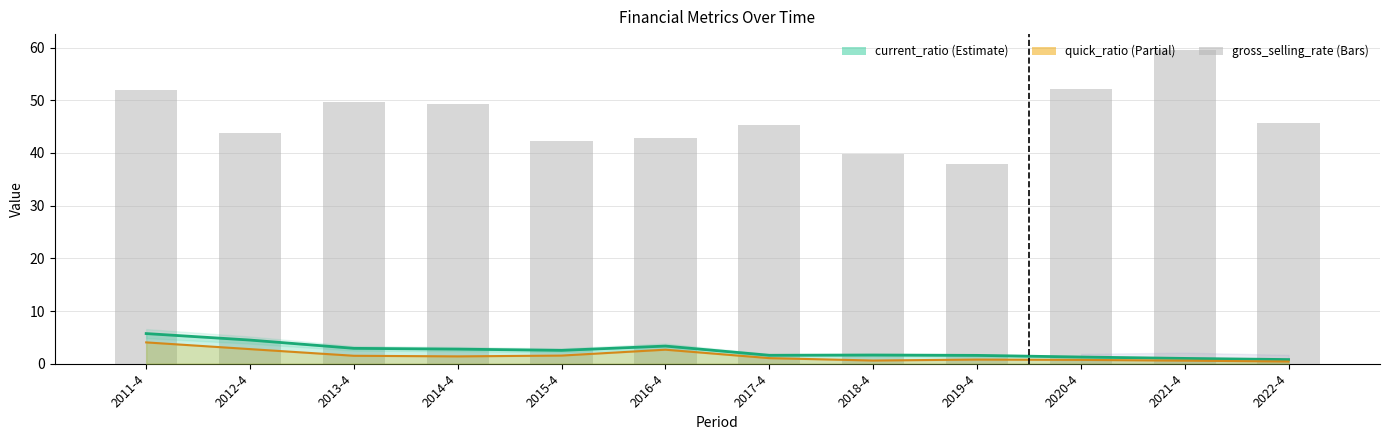

True or false: the data shows 75.8 at 2017-4.

False